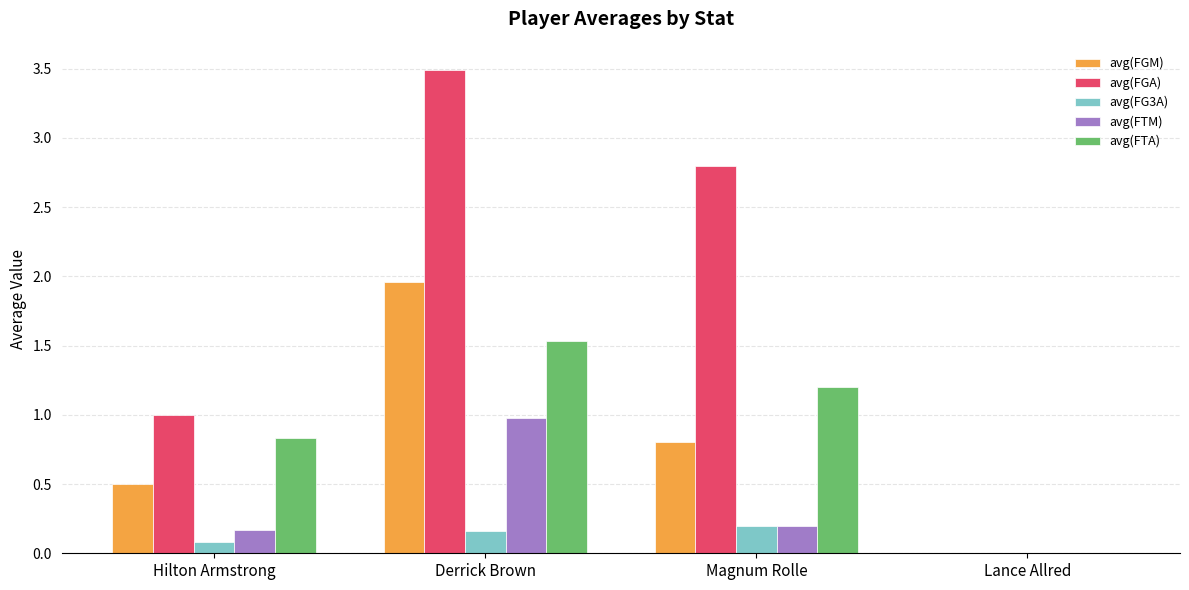

What is the total value across all series at Magnum Rolle?

5.2